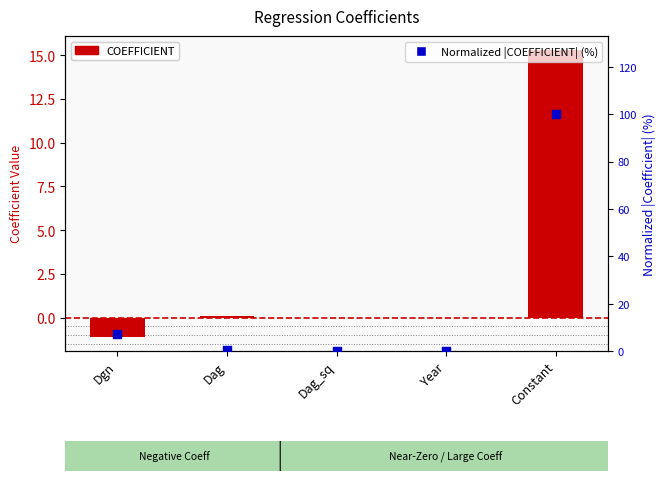

Which series contains the lowest Y value?

COEFFICIENT